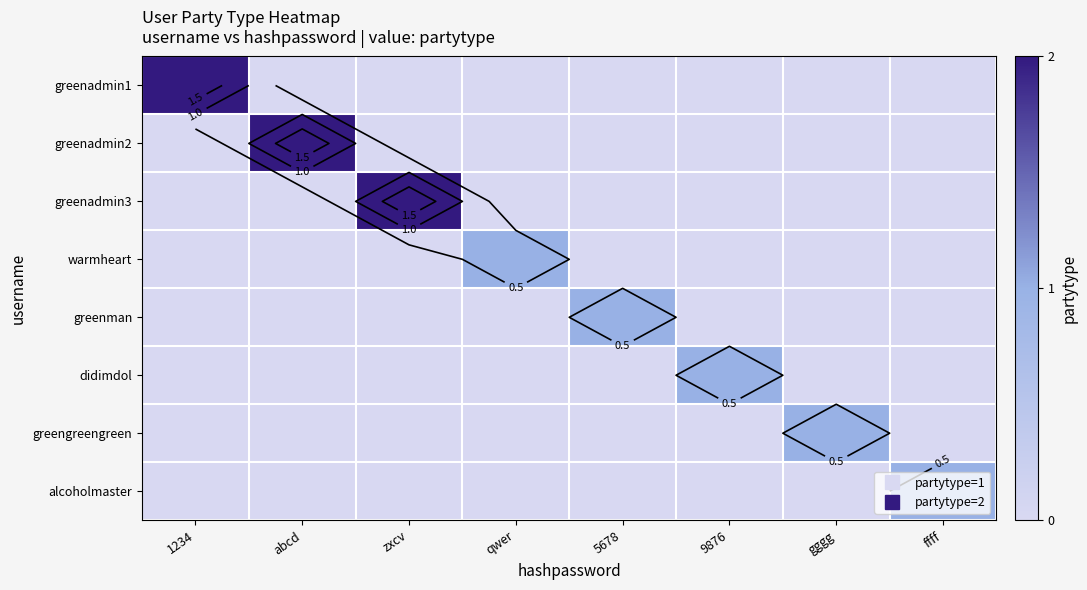

List the labels in order of greengreengreen value, smallest first.

1234, abcd, zxcv, qwer, 5678, 9876, ffff, gggg